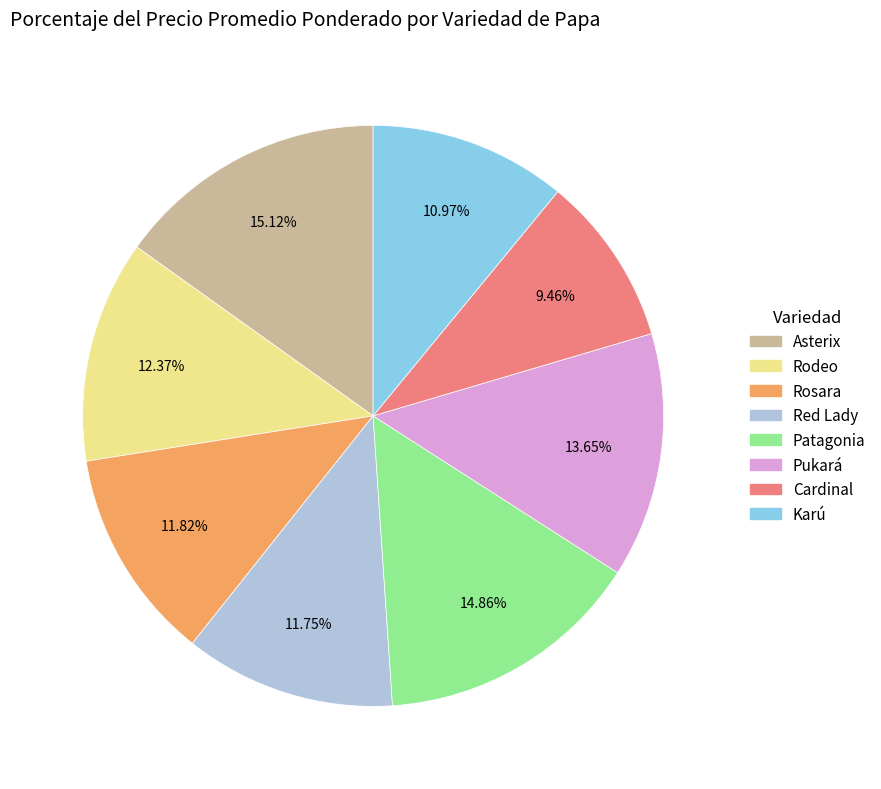

To the nearest percent, what is the difference between the Karú and Patagonia slice percentages?

4%